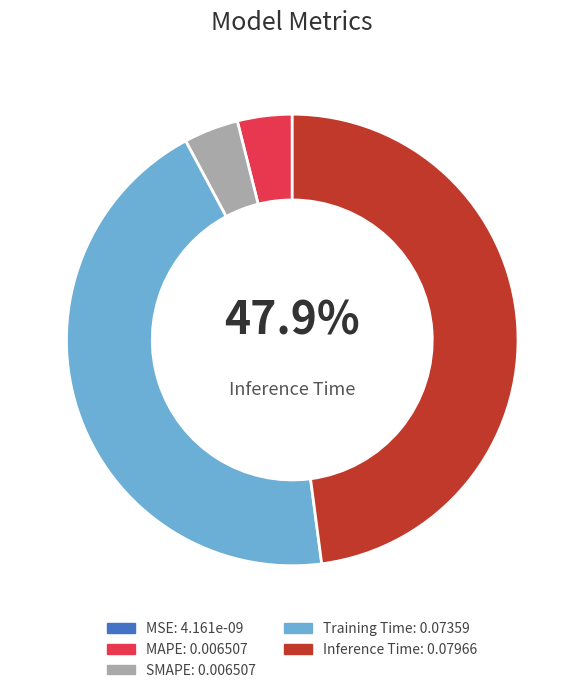

Does MSE account for over 50% of the chart?

No